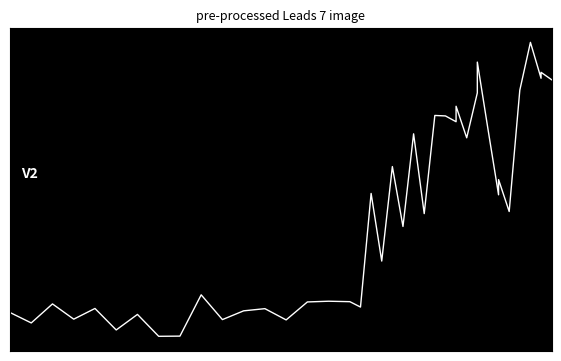

Reading left to right, extract all data points from this chart.

-3.9	-4.3	-3.5	-4.1	-3.7	-4.6	-3.9	-4.8	-4.8	-3.1	-4.1	-3.8	-3.7	-4.2	-3.4	-3.4	-3.4	-3.6	0.9	-1.8	2.0	-0.4	3.4	0.1	4.1	4.1	3.8	4.5	3.2	5.0	6.3	3.6	0.9	1.5	0.2	5.1	7.0	5.6	5.8	5.5